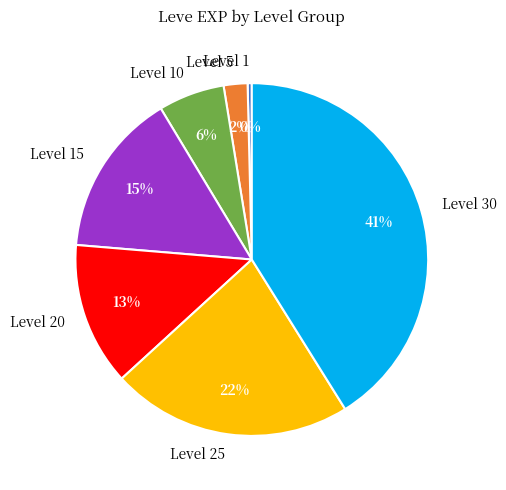

To the nearest percent, what is the difference between the Level 10 and Level 15 slice percentages?

9%